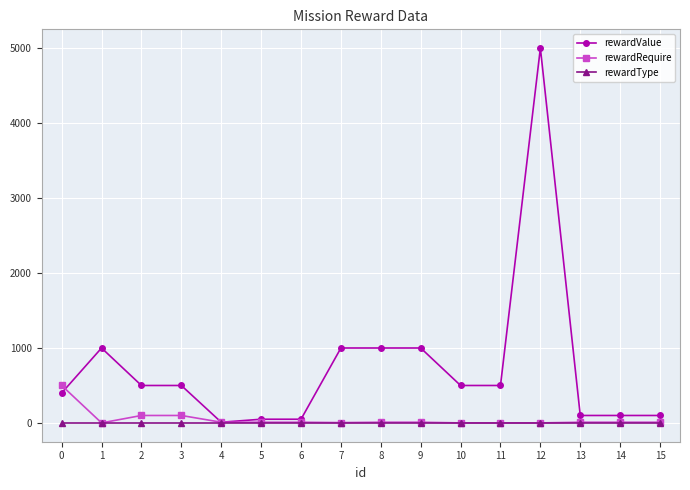

Where do rewardRequire and rewardValue first cross each other?

0 and 1